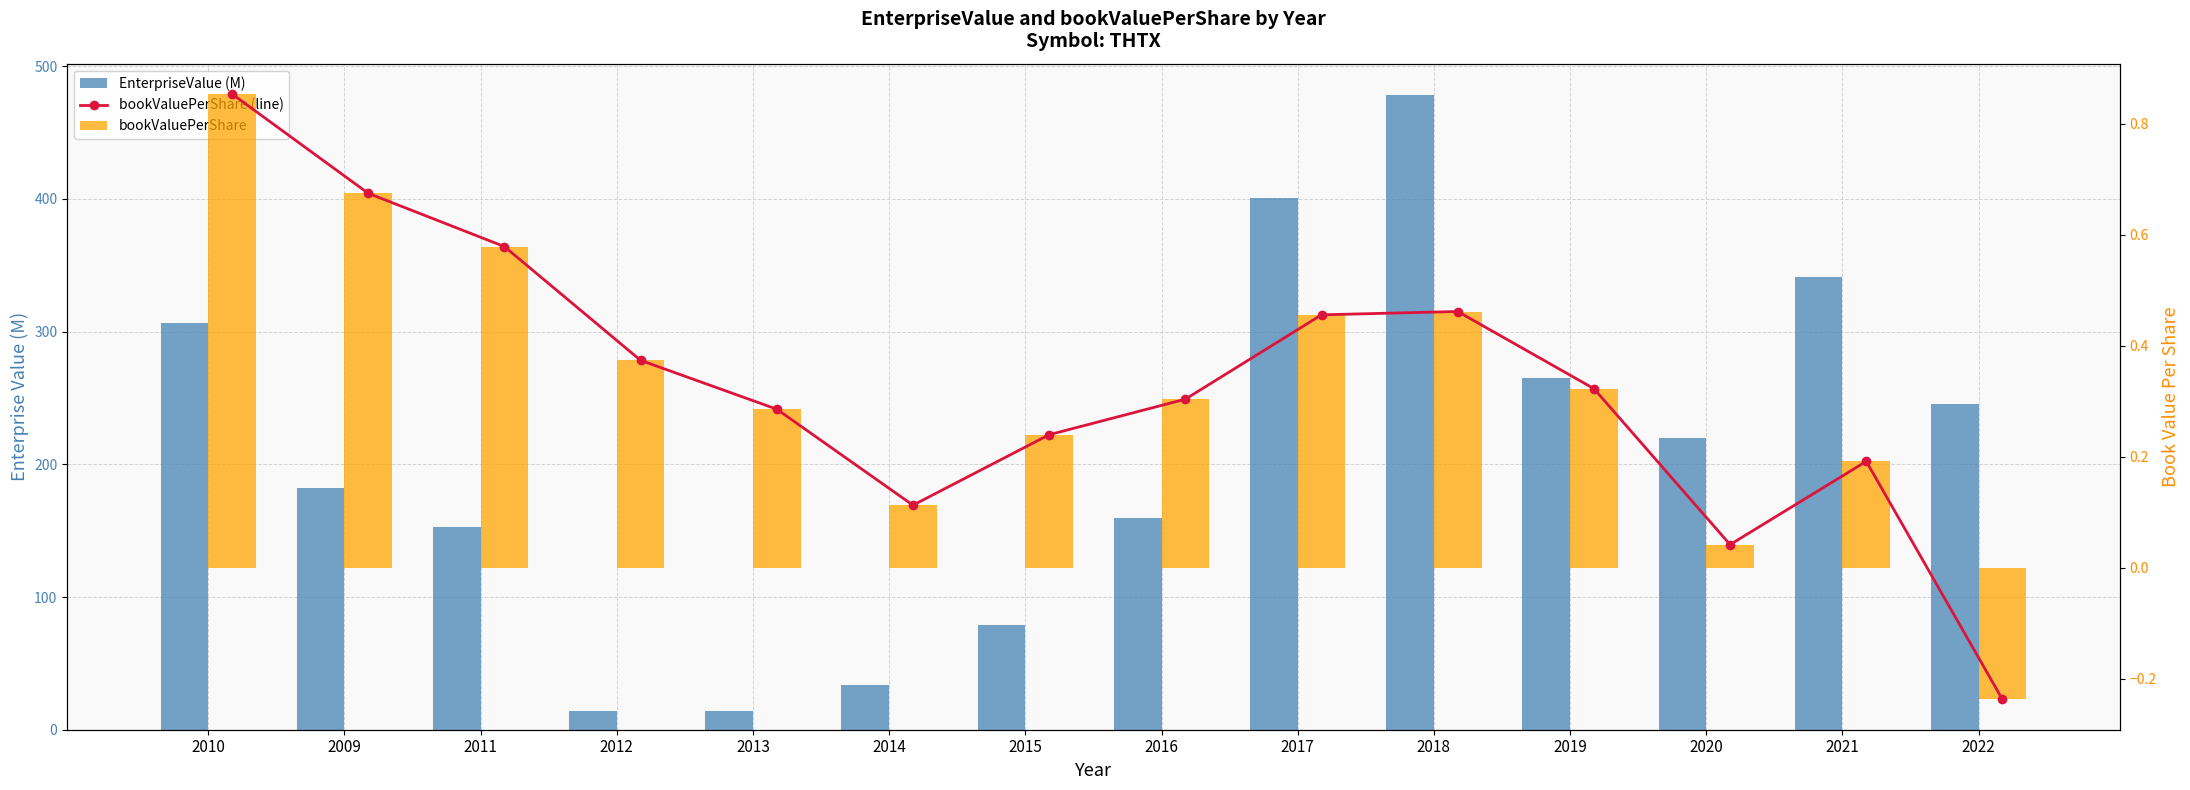

What is the total value across all series at 2016?

159.9